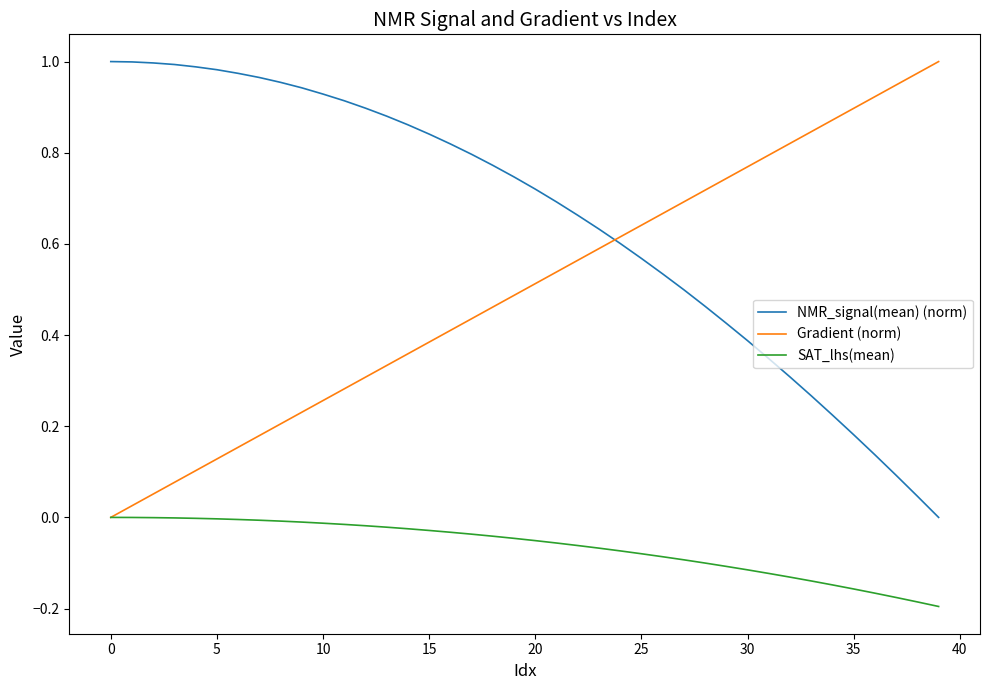

True or false: SAT_lhs(mean) and NMR_signal(mean) (norm) cross at least once.

False